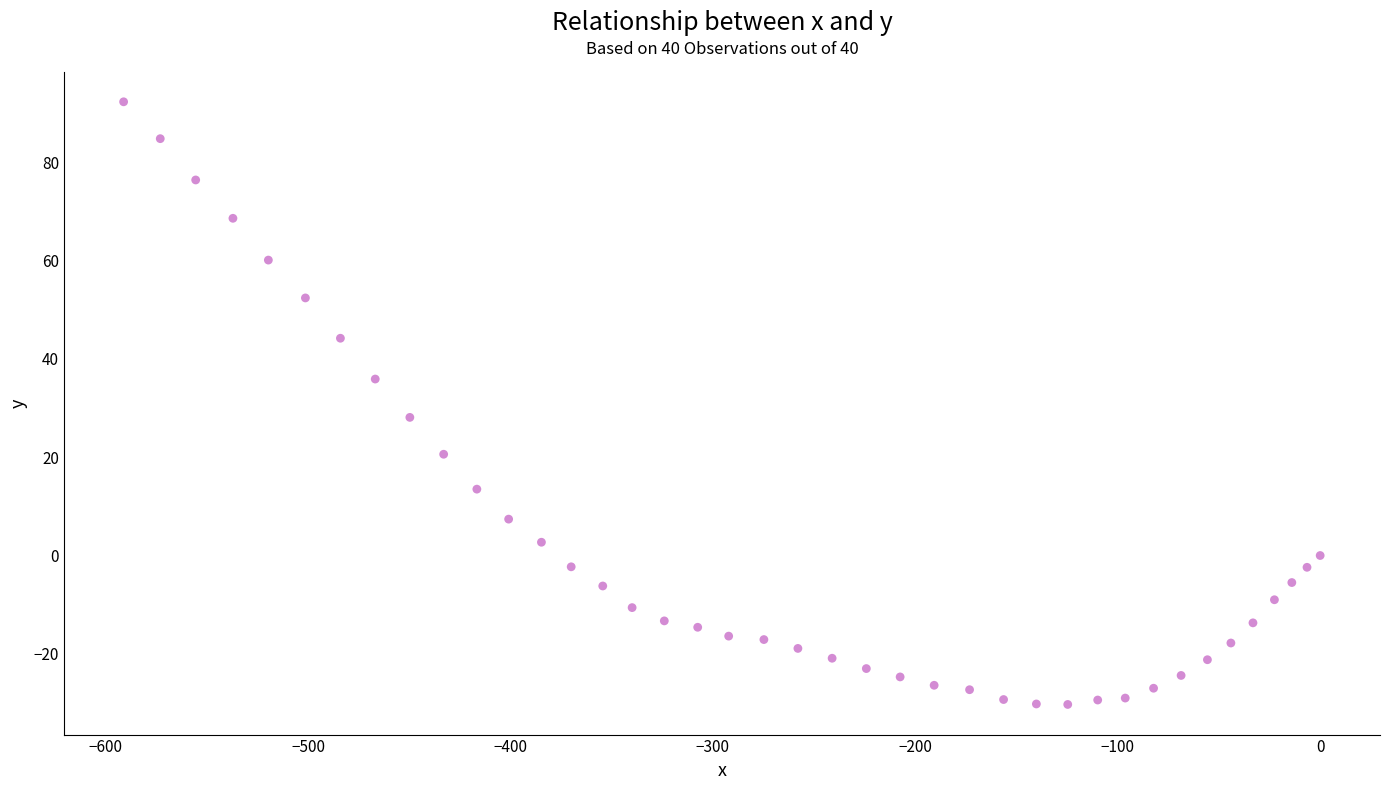

What Y value in the scatter plot is closest to 31?

28.1